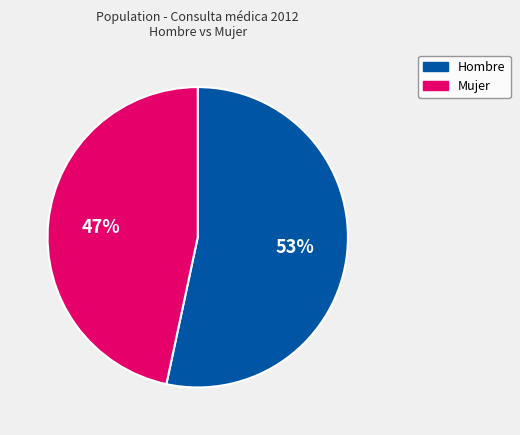

What percentage is the Hombre slice, to the nearest percent?

53%